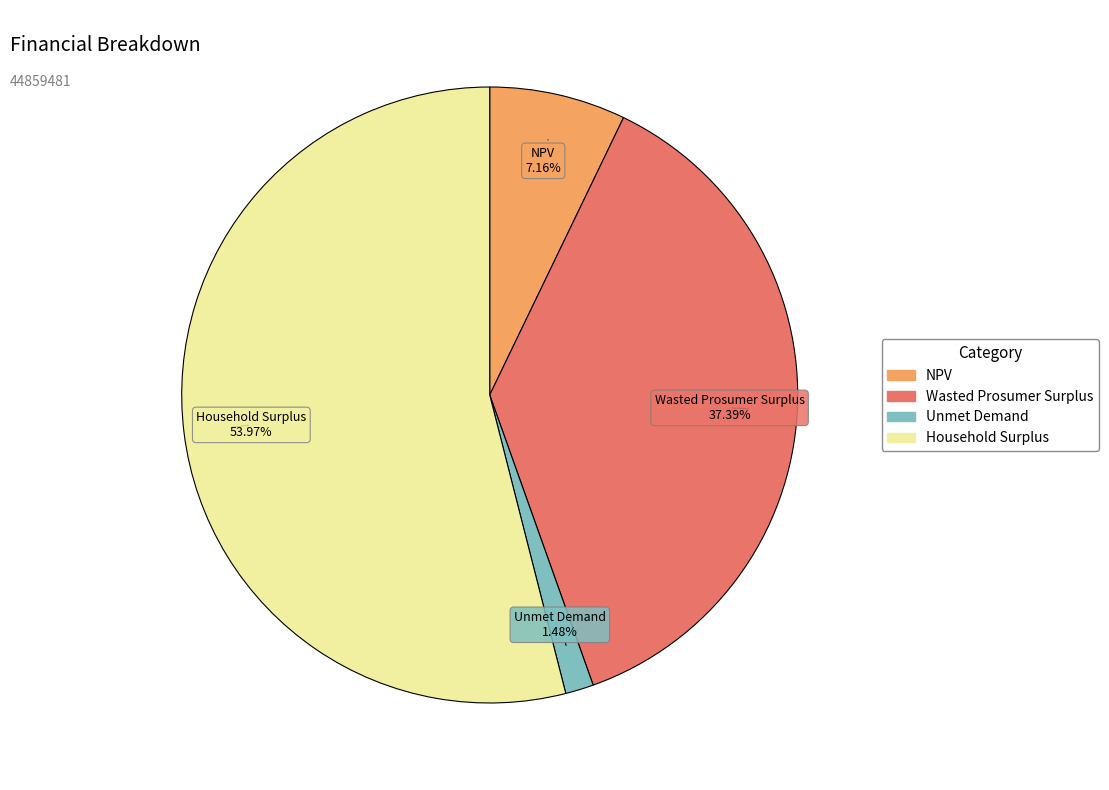

Does Household Surplus account for over 50% of the chart?

Yes